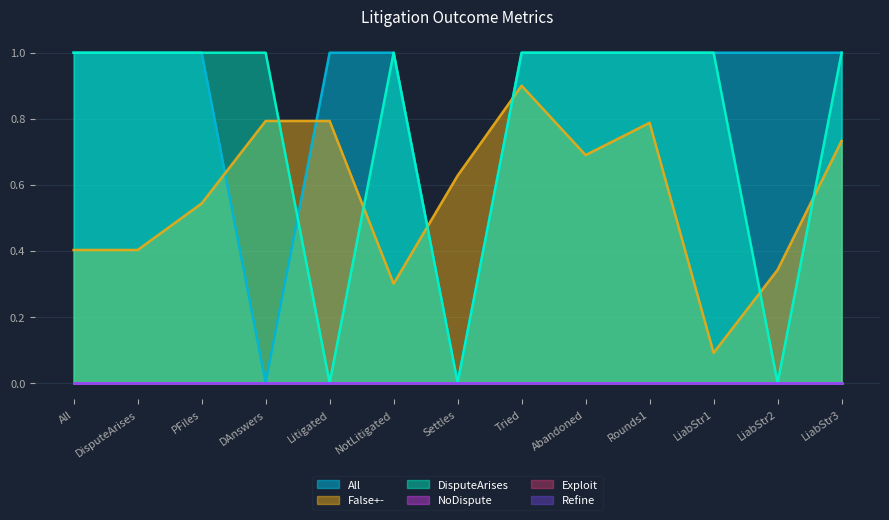

True or false: All has a value of 1.0 at PFiles.

True